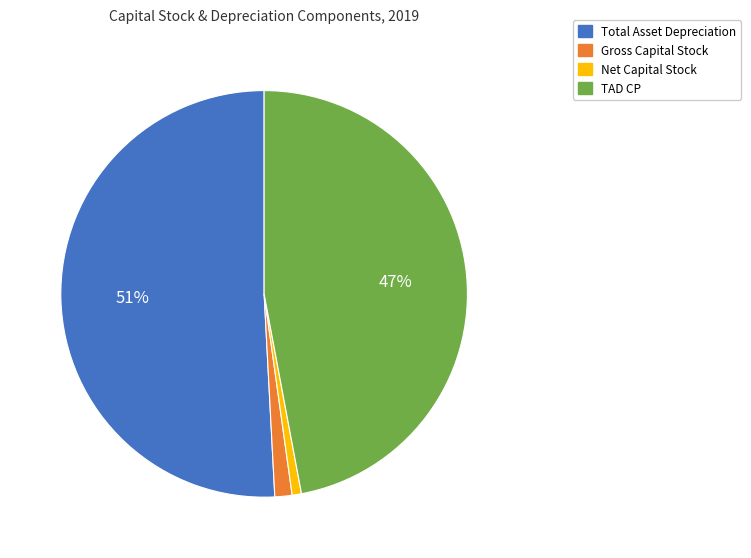

To the nearest percent, what is the difference between the largest and smallest slice percentages?

50%